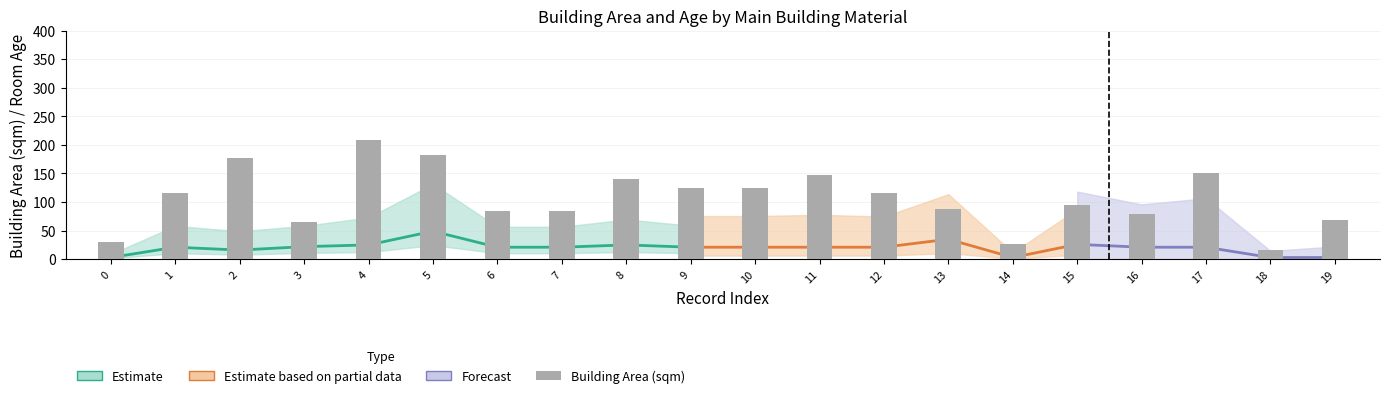

True or false: the data shows 95.6 at 15.

True